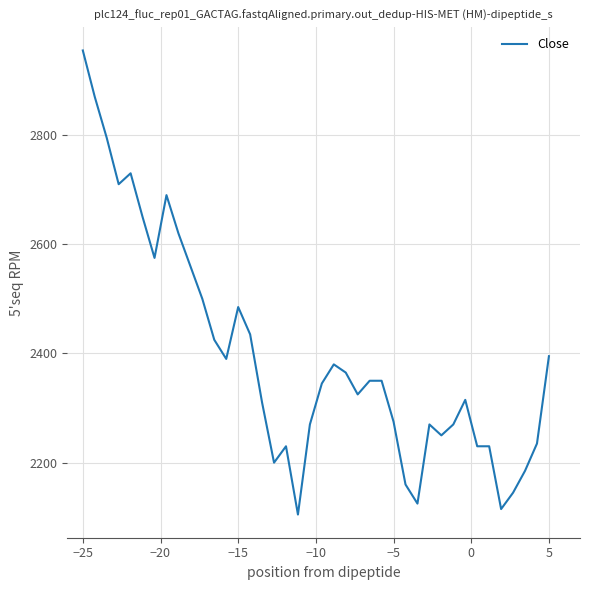

What is the sum of all values?

95820